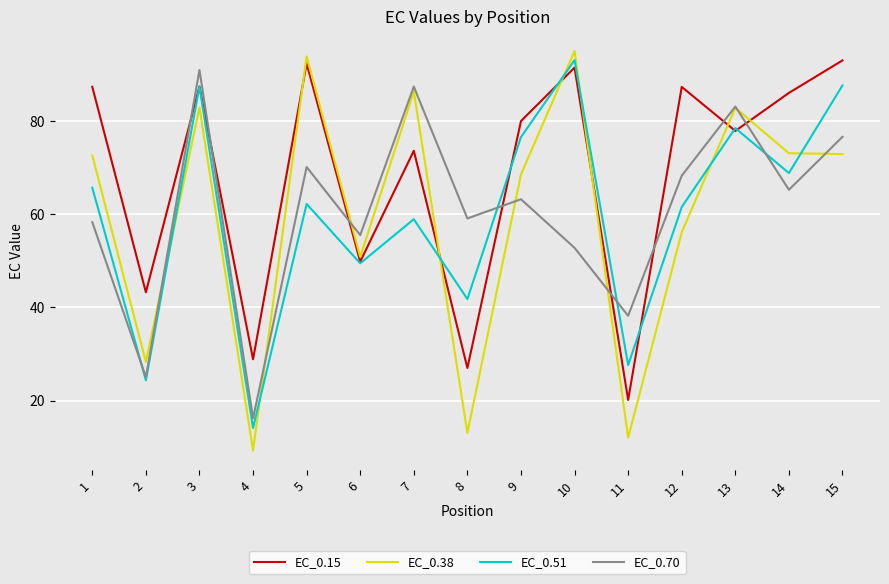

The value of EC_0.51 at 5 is 62.2. True or false?

True